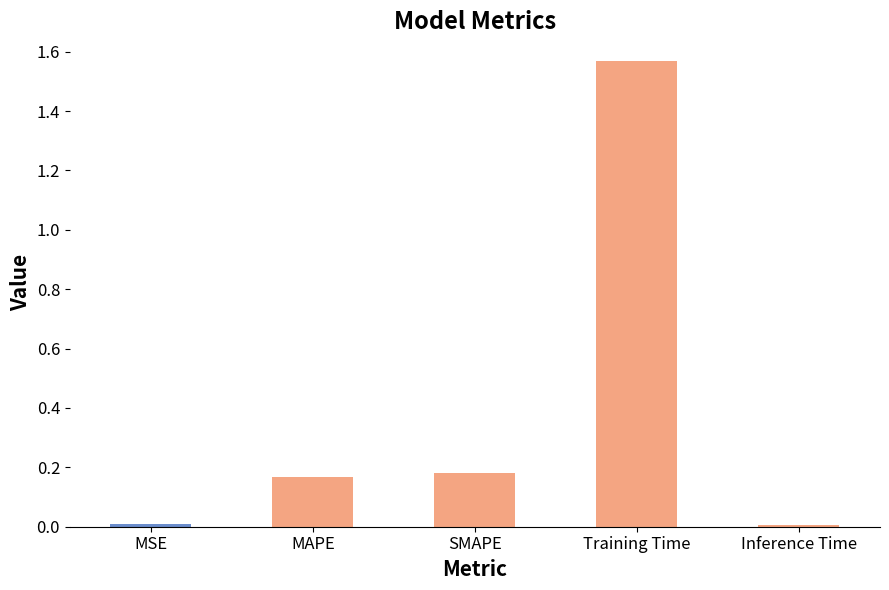

What is the label of the 1st bar from the right?

Inference Time